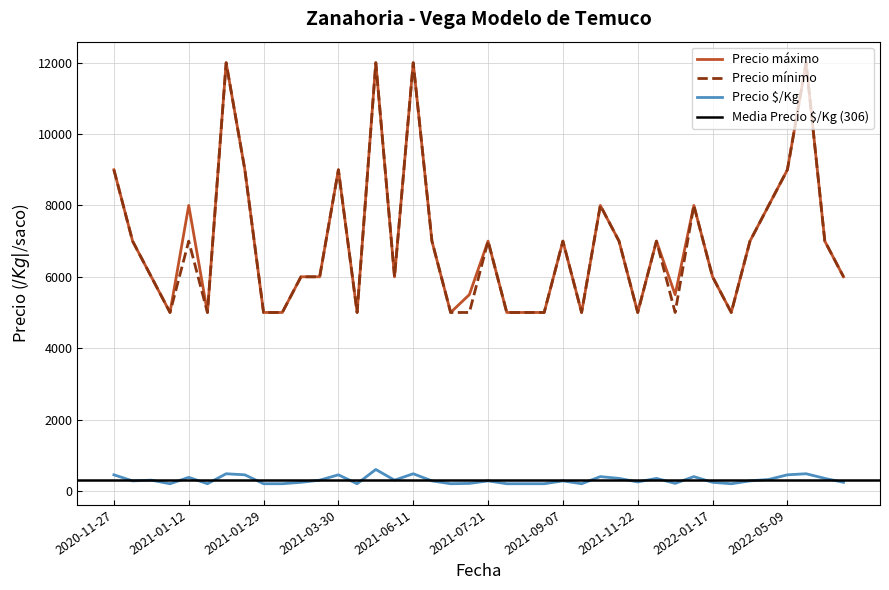

Rank the categories by Precio $/Kg value from lowest to highest.

2021-01-07, 2021-01-14, 2021-01-29, 2021-03-11, 2021-04-20, 2021-07-19, 2021-07-23, 2021-08-04, 2021-08-25, 2021-10-14, 2022-01-27, 2021-07-20, 2021-12-30, 2021-03-19, 2022-01-17, 2022-09-15, 2021-11-22, 2020-11-30, 2021-06-17, 2021-07-21, 2021-09-07, 2022-03-14, 2020-12-22, 2021-03-22, 2021-05-17, 2022-04-29, 2021-11-11, 2021-12-09, 2022-09-13, 2021-01-12, 2021-10-26, 2022-01-14, 2020-11-27, 2021-01-19, 2021-03-30, 2022-05-09, 2021-01-15, 2021-06-11, 2022-09-08, 2021-04-27